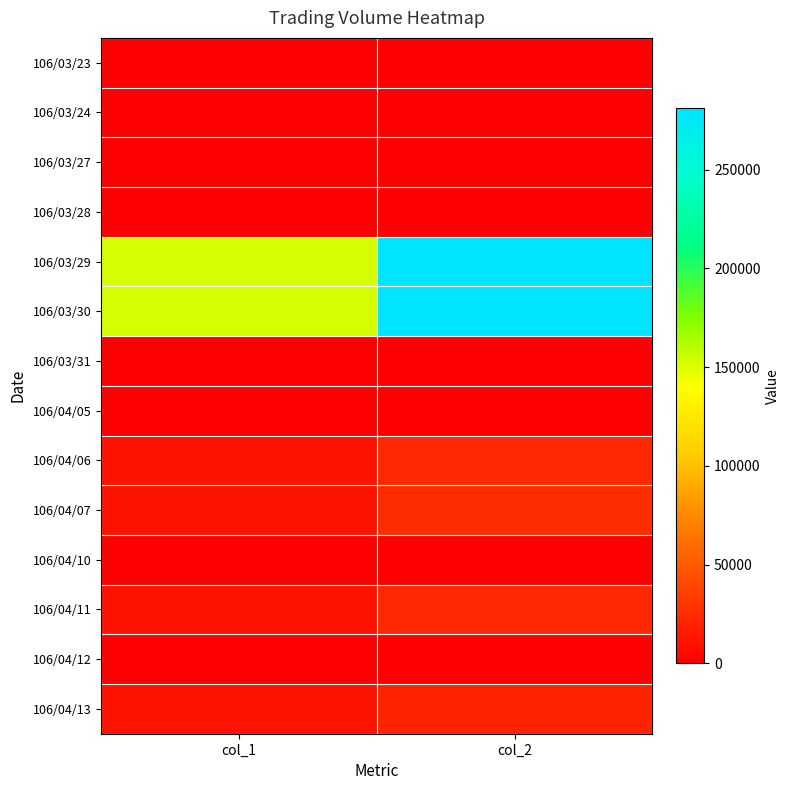

Reading left to right, list all the values displayed in this chart.

106/03/23: col_1=0	col_2=0
106/03/24: col_1=0	col_2=0
106/03/27: col_1=0	col_2=0
106/03/28: col_1=0	col_2=0
106/03/29: col_1=152000	col_2=281060
106/03/30: col_1=152000	col_2=279510
106/03/31: col_1=0	col_2=0
106/04/05: col_1=0	col_2=0
106/04/06: col_1=10000	col_2=22700
106/04/07: col_1=10000	col_2=24700
106/04/10: col_1=0	col_2=0
106/04/11: col_1=10000	col_2=22100
106/04/12: col_1=0	col_2=0
106/04/13: col_1=10000	col_2=20100